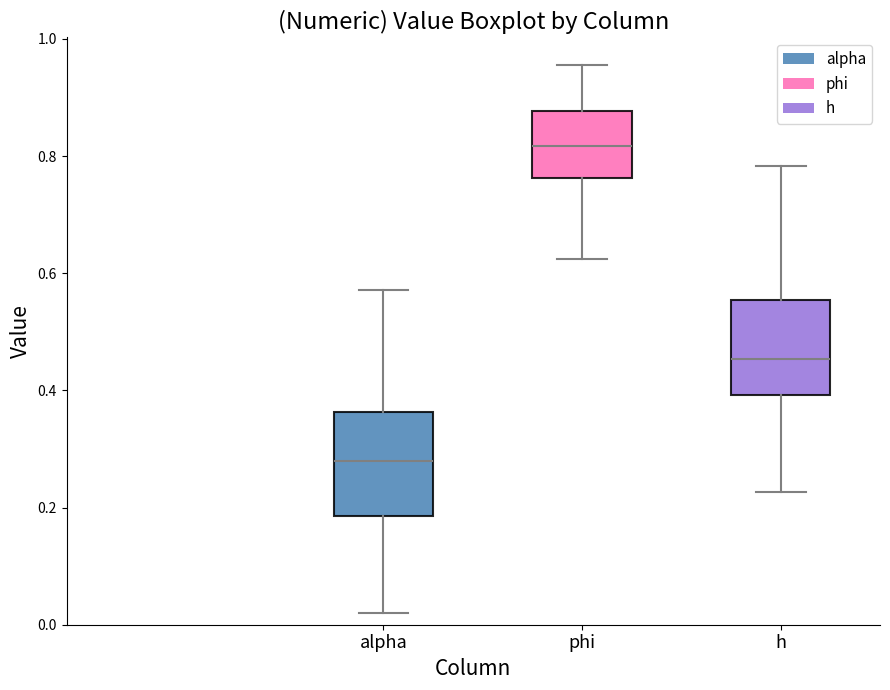

Reading left to right, transcribe this box plot: for each box, give where its median line is, the range the box spans, and where its two whiskers end, as read against the y-axis. The values are not printed on the chart, so give them approximately, as read against the axis.

alpha: median 0.28, box 0.18 to 0.36, whiskers 0.02 to 0.58
phi: median 0.82, box 0.76 to 0.88, whiskers 0.62 to 0.96
h: median 0.46, box 0.40 to 0.56, whiskers 0.22 to 0.78